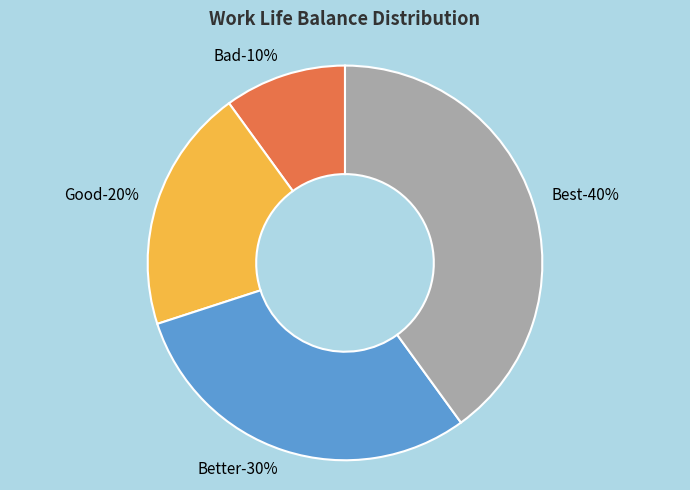

True or false: Bad accounts for 4% of the total.

False